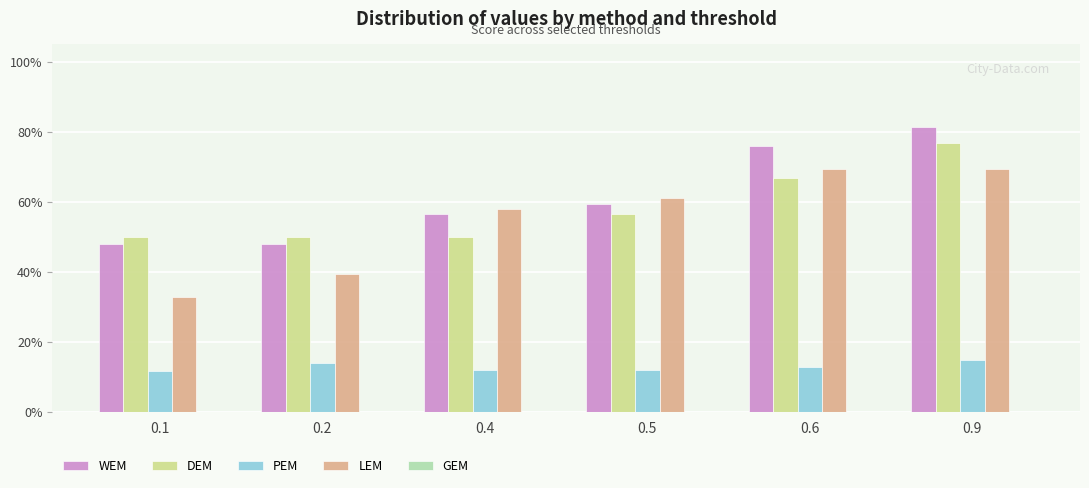

Between 0.2 and 0.9, which is larger?

0.9